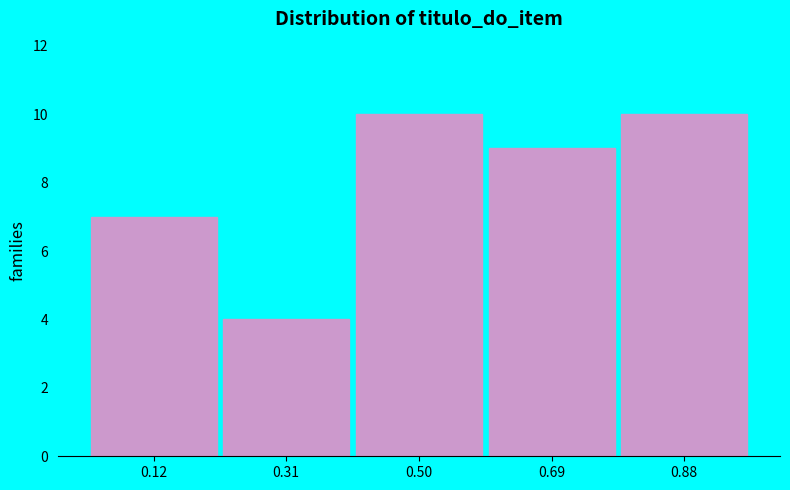

How tall is the bar that spans 0.40 to 0.60 on the x-axis? Neither the bar edges nor the heights are printed on the chart, so give them approximately, as read against the axes.

10